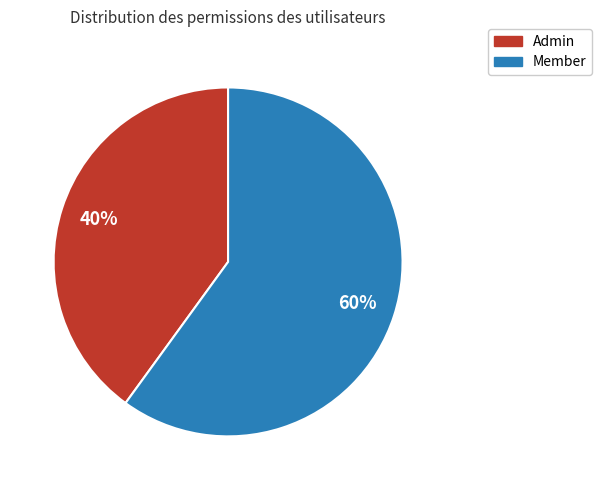

What is the ratio of the value at Member to the value at Admin?

1.5